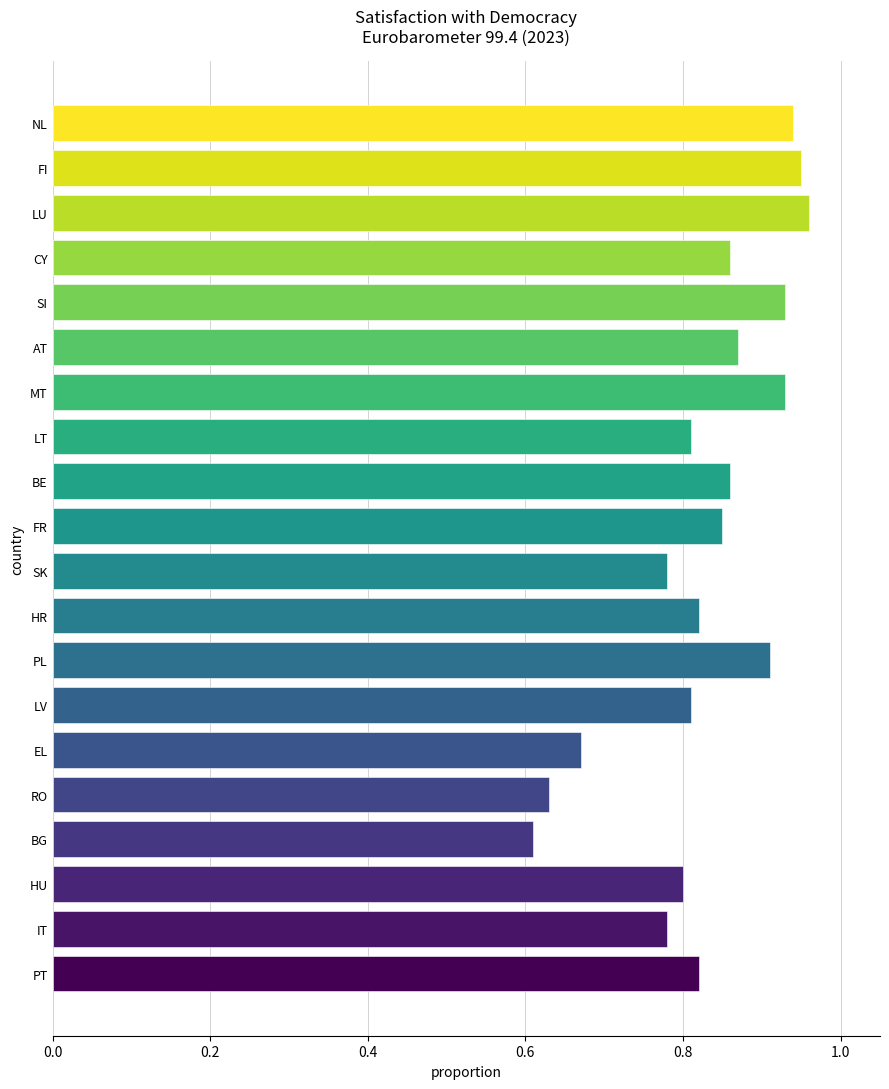

What is the difference between the second highest and second lowest values?

0.3